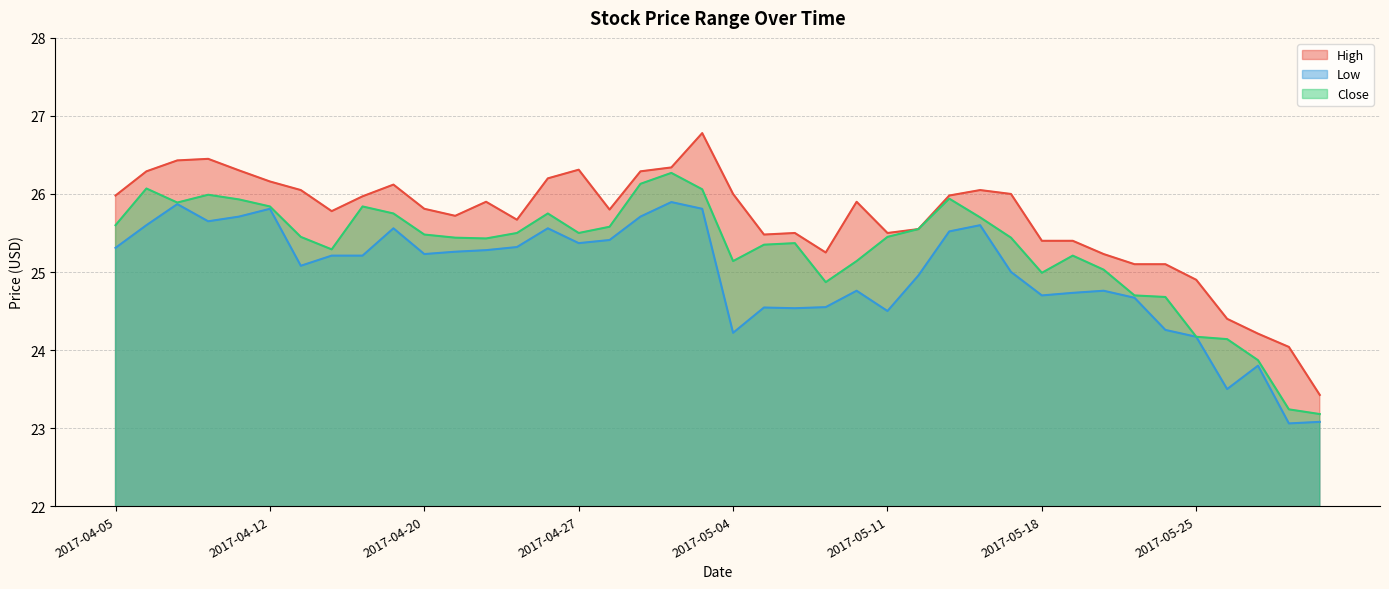

True or false: High and Low cross at least once.

False